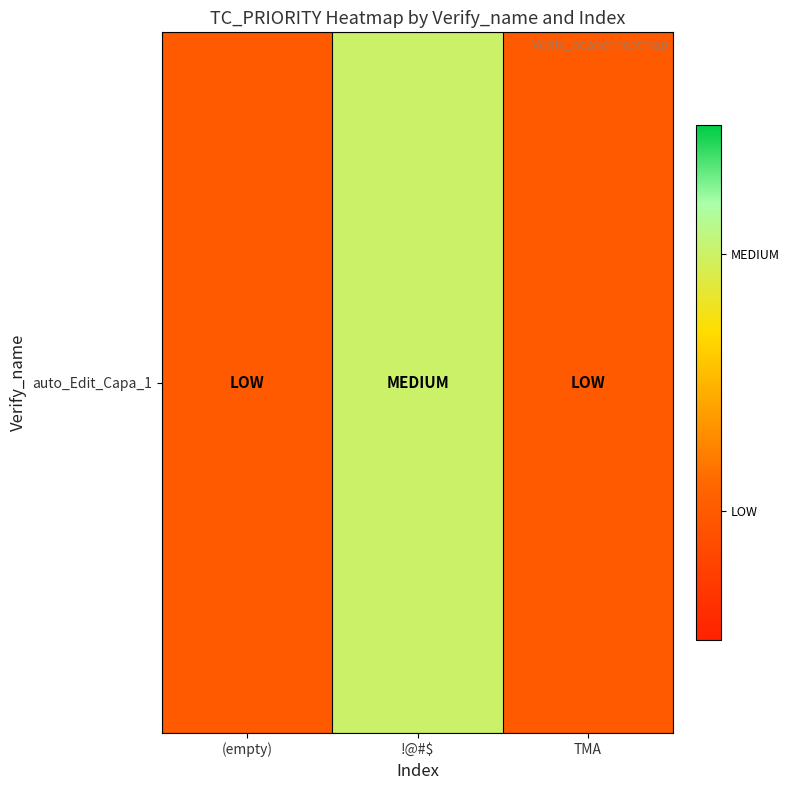

Which has a higher value, !@#$ or TMA?

!@#$